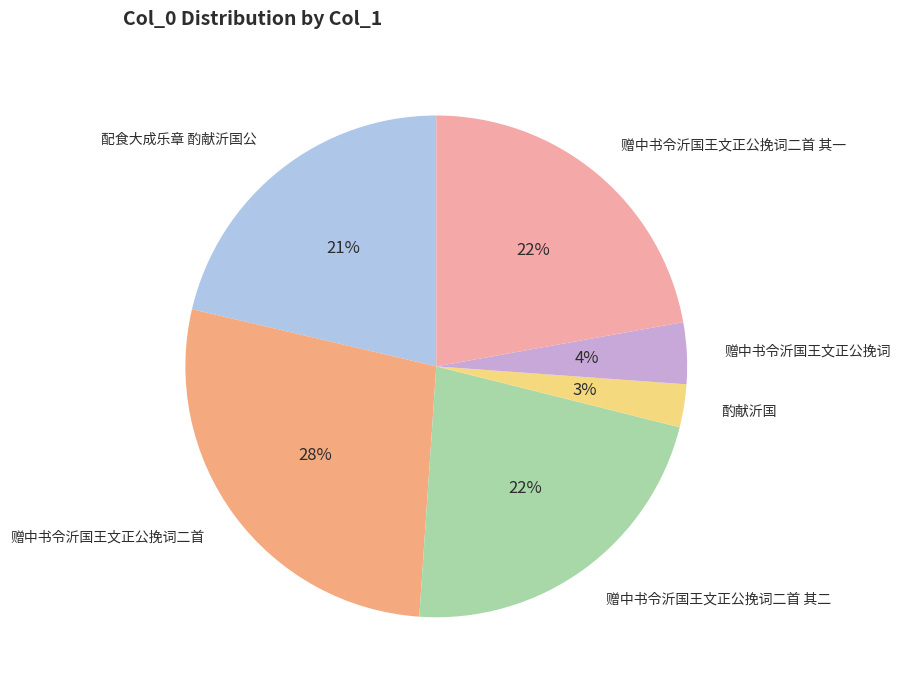

Is the sum of 配食大成乐章 酌献沂国公 and 酌献沂国 greater than half?

No